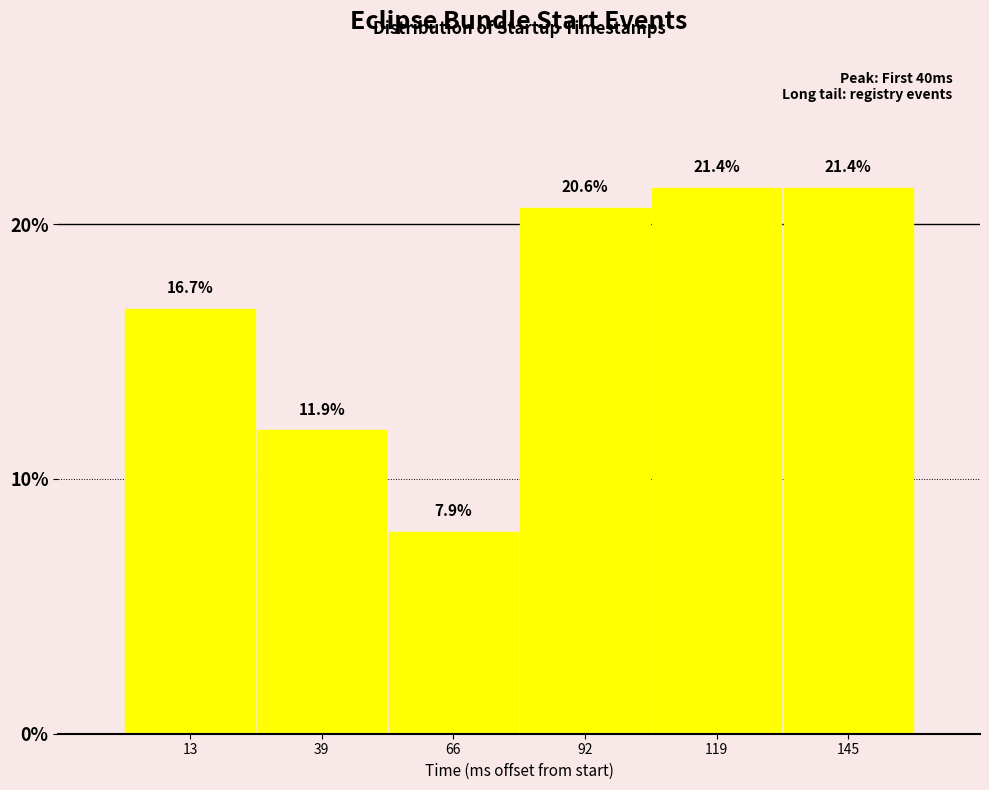

Reading left to right, transcribe this chart: for each bar, give the range it covers on the x-axis and its height. The bar edges are not printed on the chart, so give them approximately, as read against the axis.

0.0 to 26.5: 16.7
26.5 to 53.0: 11.9
53.0 to 79.5: 7.9
79.5 to 106.0: 20.6
106.0 to 132.5: 21.4
132.5 to 159.0: 21.4